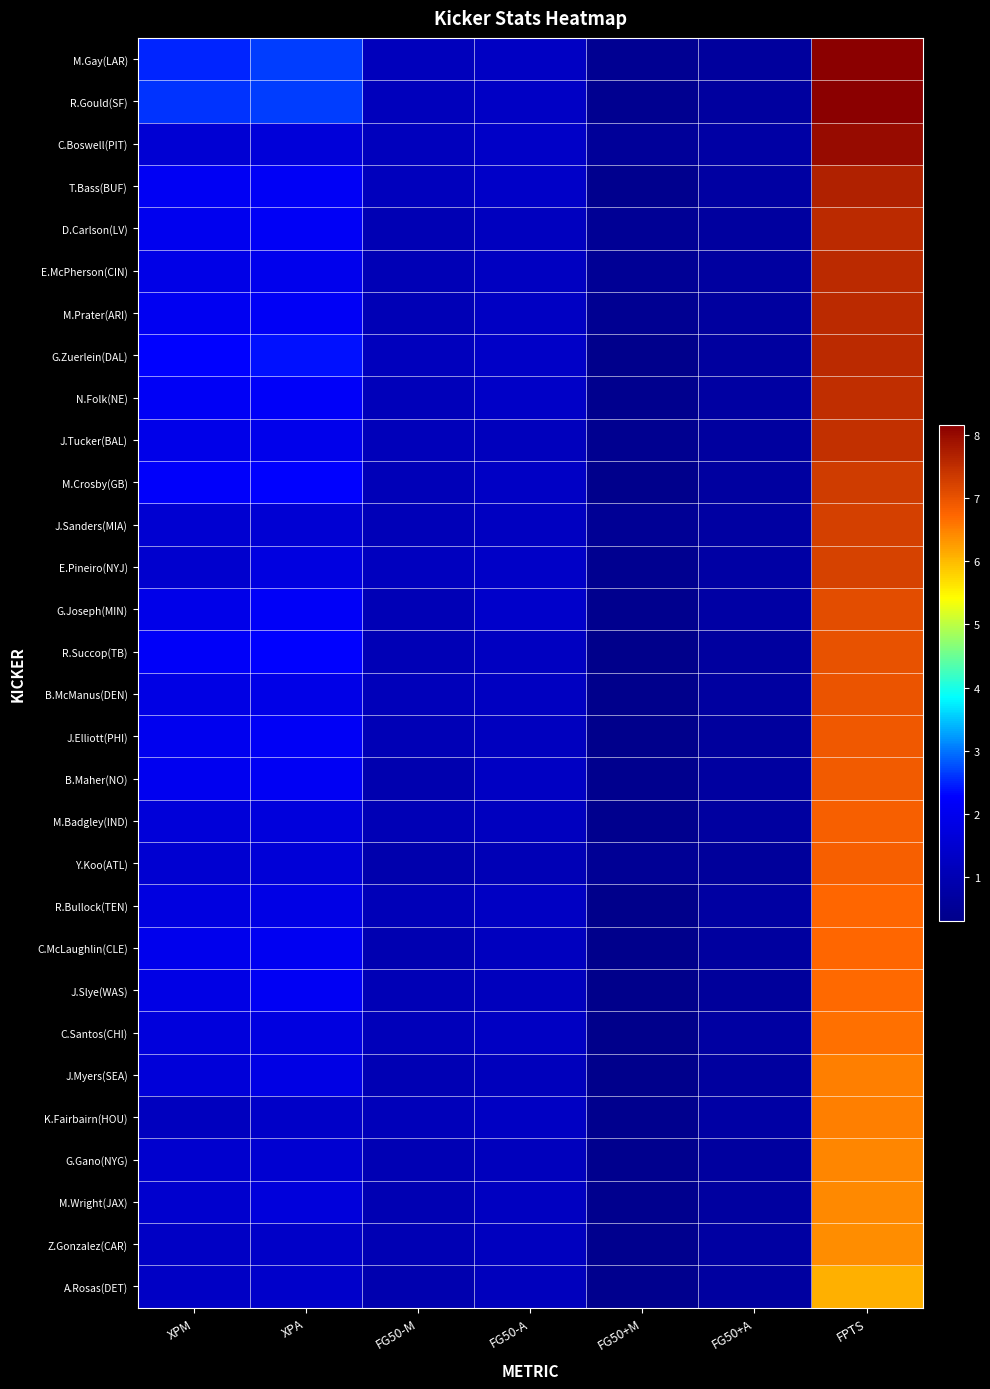

Count the number of categories in the chart.

7